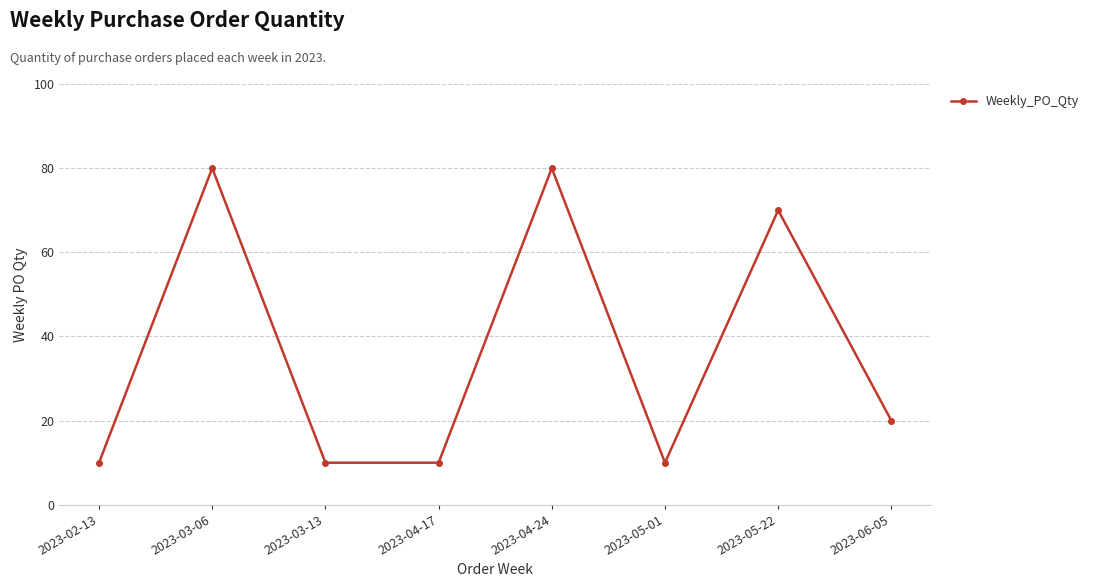

Reading right to left, what are all the values shown in this chart?

2023-06-05=20	2023-05-22=70	2023-05-01=10	2023-04-24=80	2023-04-17=10	2023-03-13=10	2023-03-06=80	2023-02-13=10